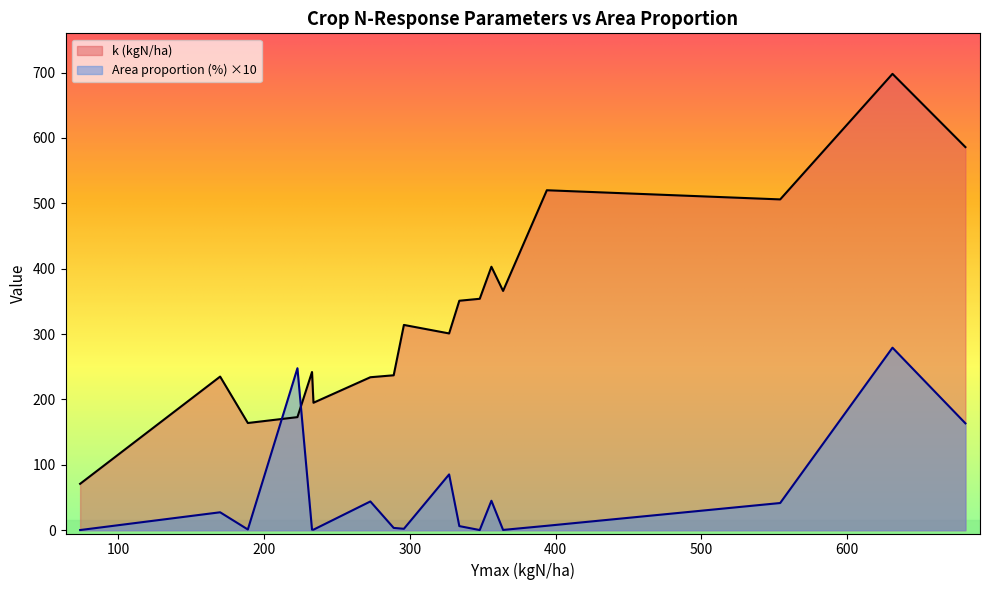

What is the difference between the maximum and minimum values in the k (kgN/ha) series?

627.0